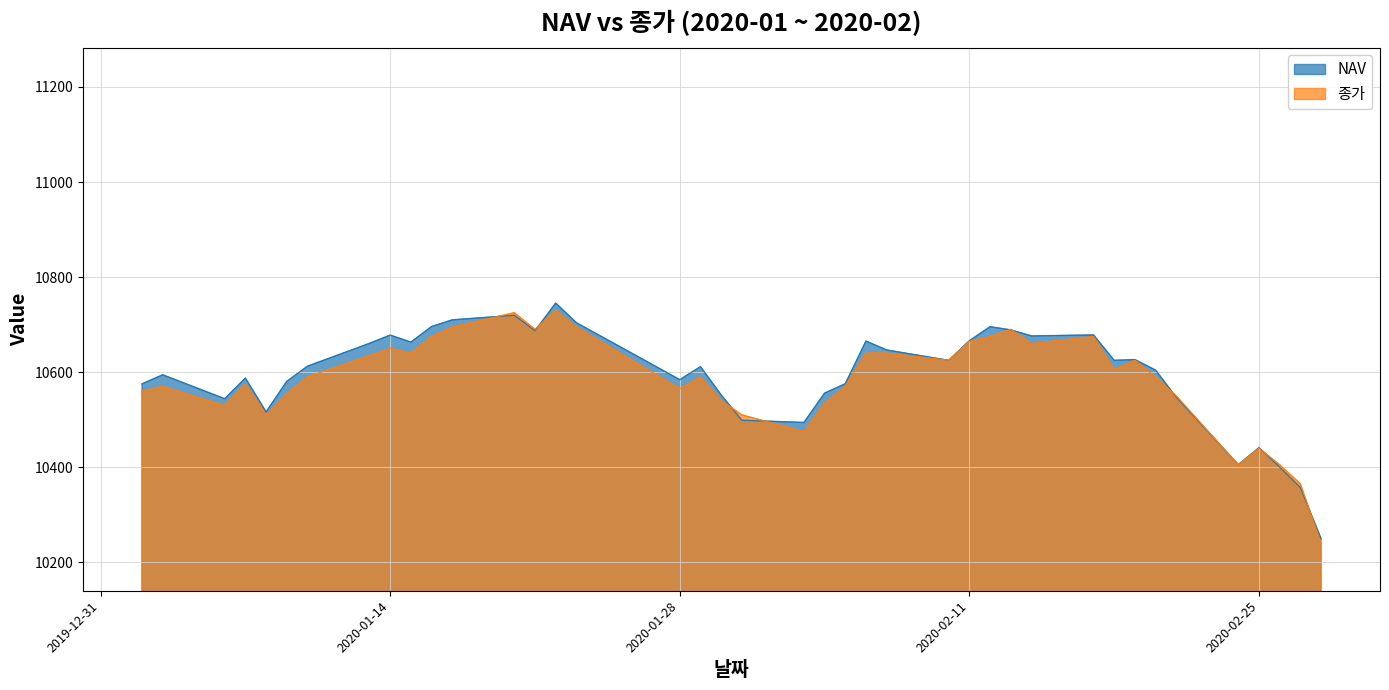

Between which two adjacent categories do NAV and 종가 first intersect?

2020-01-17 and 2020-01-20